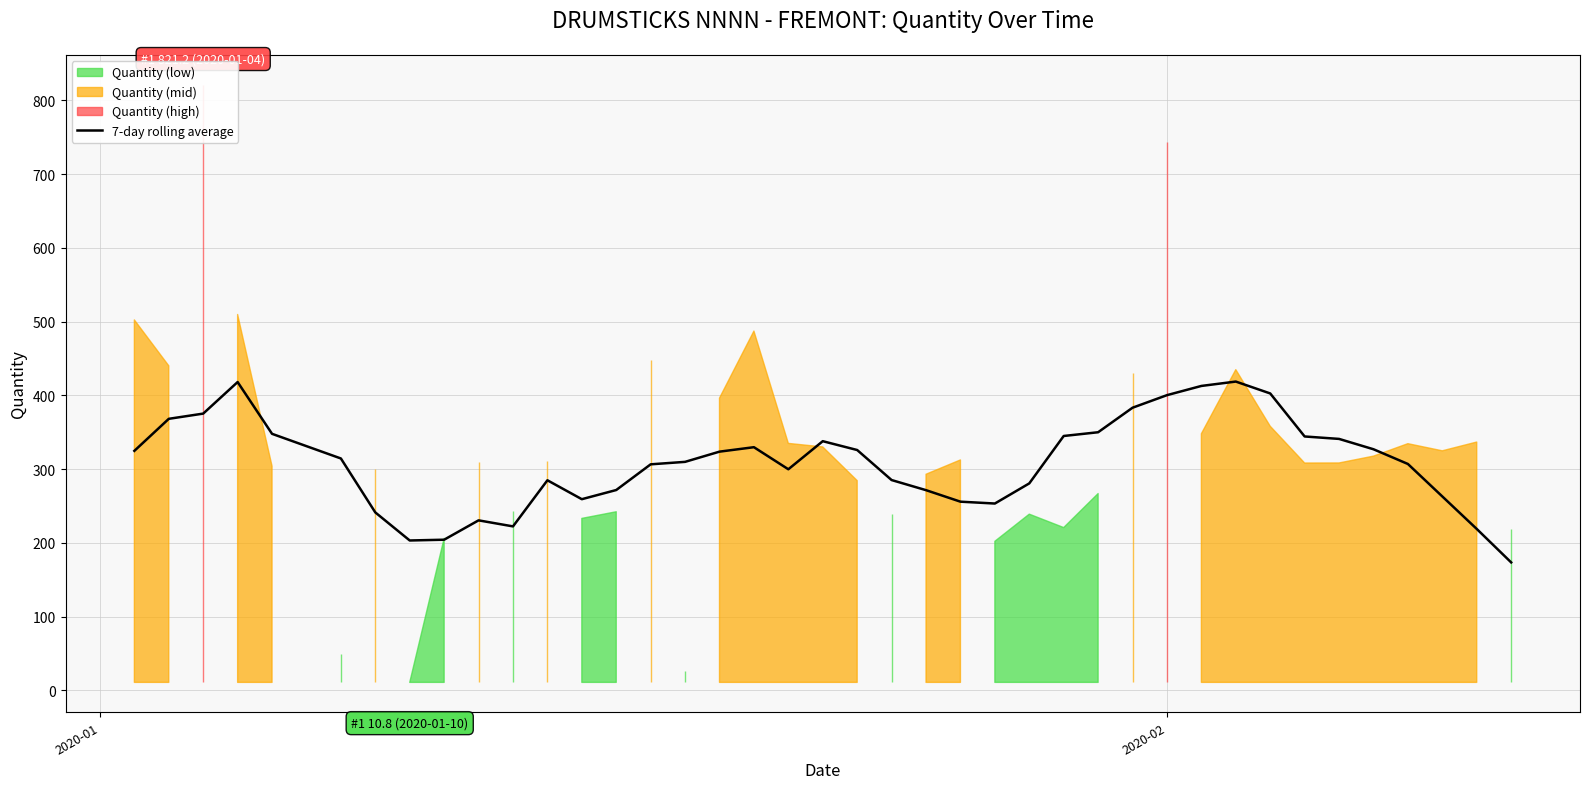

What is the maximum value for 7-day rolling average?

418.7